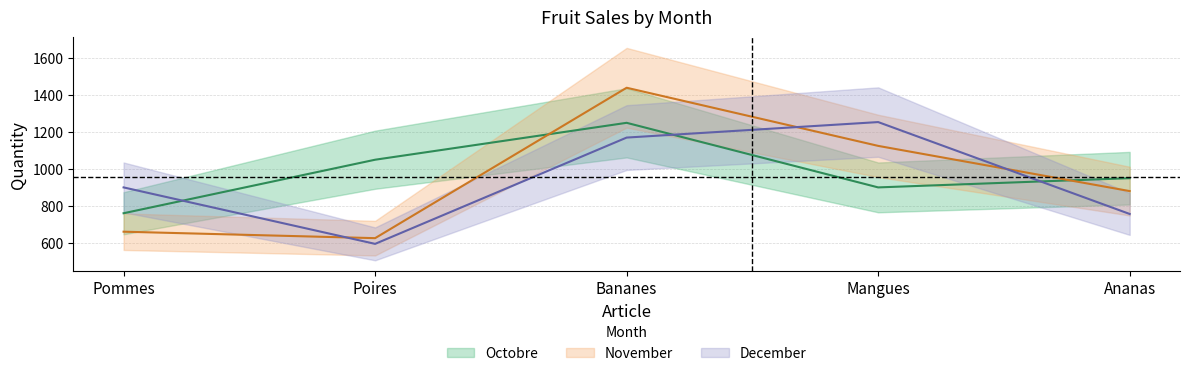

What is the average value of the December series?

935